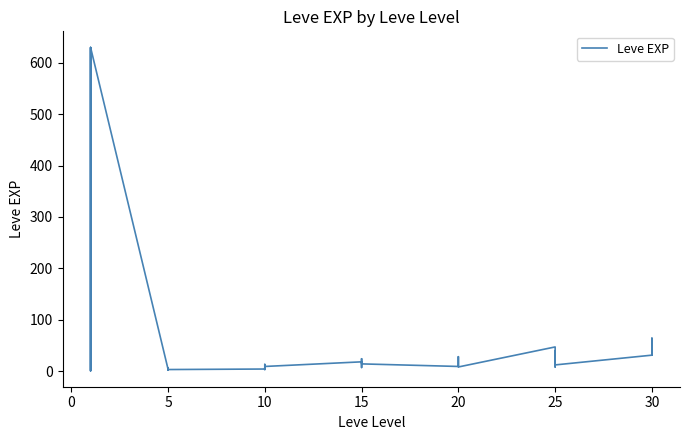

How many interior local valleys (lower than both neighbors) does the data have?

11